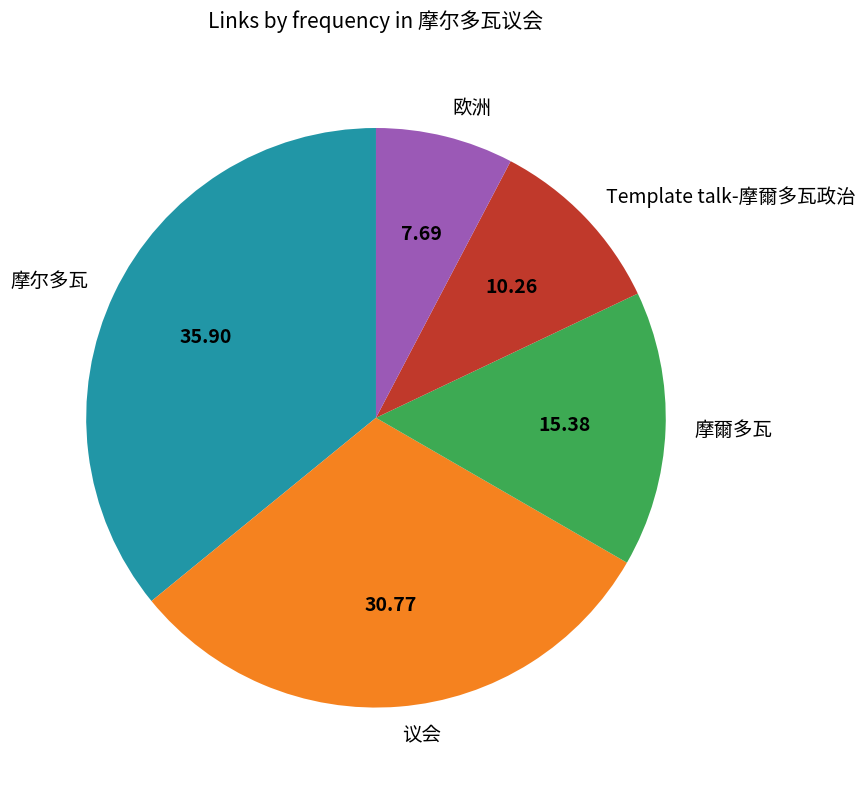

Approximately how many times larger is the value at Template talk-摩爾多瓦政治 compared to 摩爾多瓦?

0.7